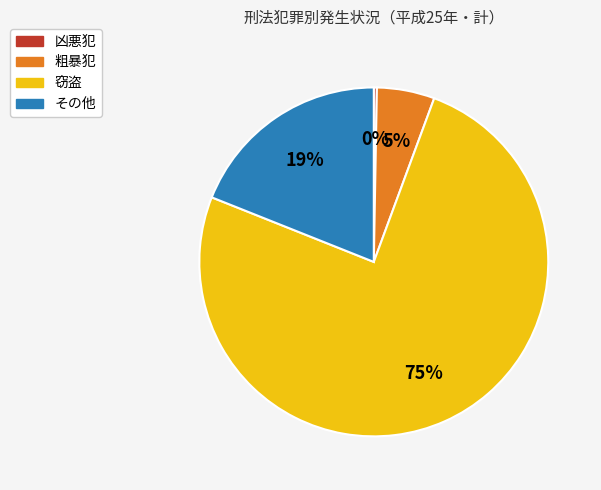

Between 凶悪犯 and 粗暴犯, which is larger?

粗暴犯